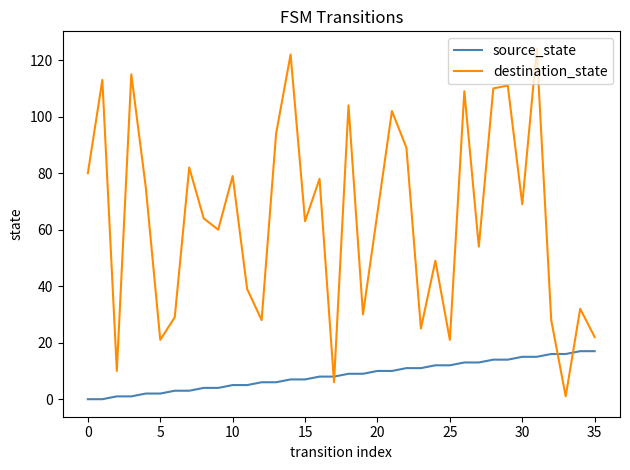

List the series in order of their peak value, highest first.

destination_state, source_state